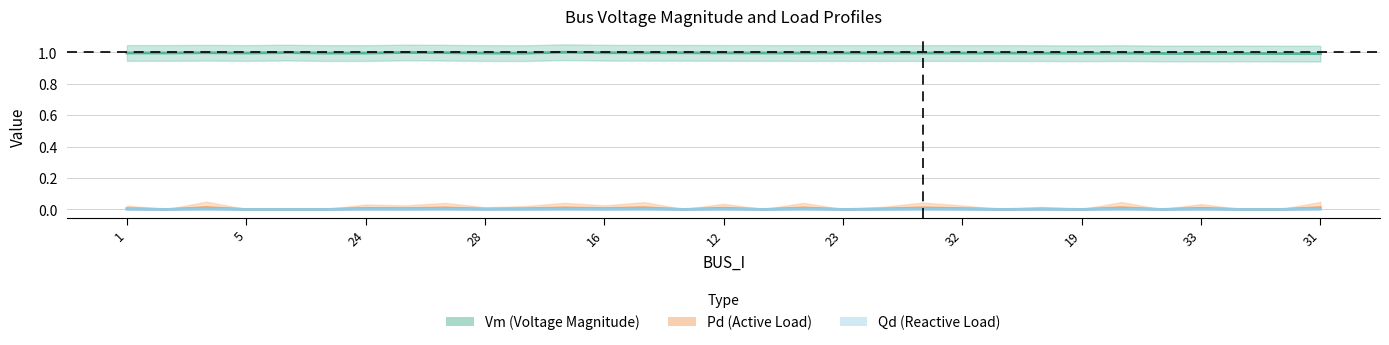

At which category does Vm reach its first local peak?

24